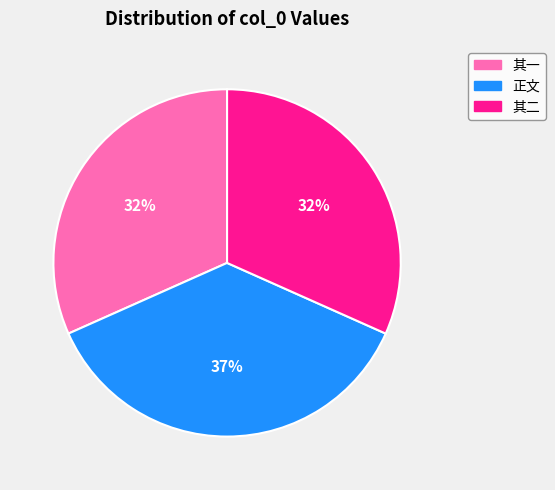

Does any single category account for the majority?

No